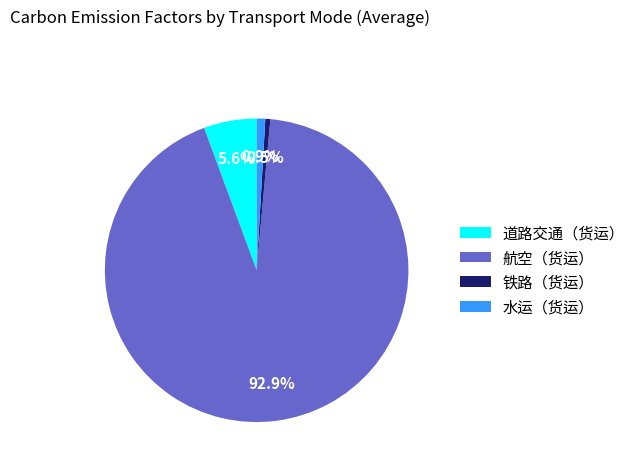

Is 水运（货运） the majority of the pie?

No